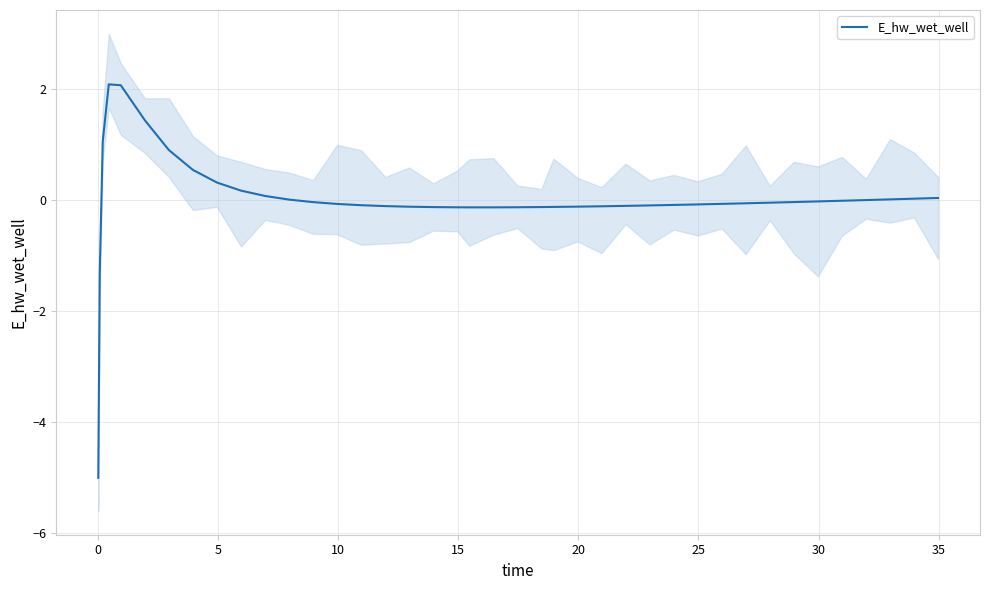

How many values exceed 0?

13